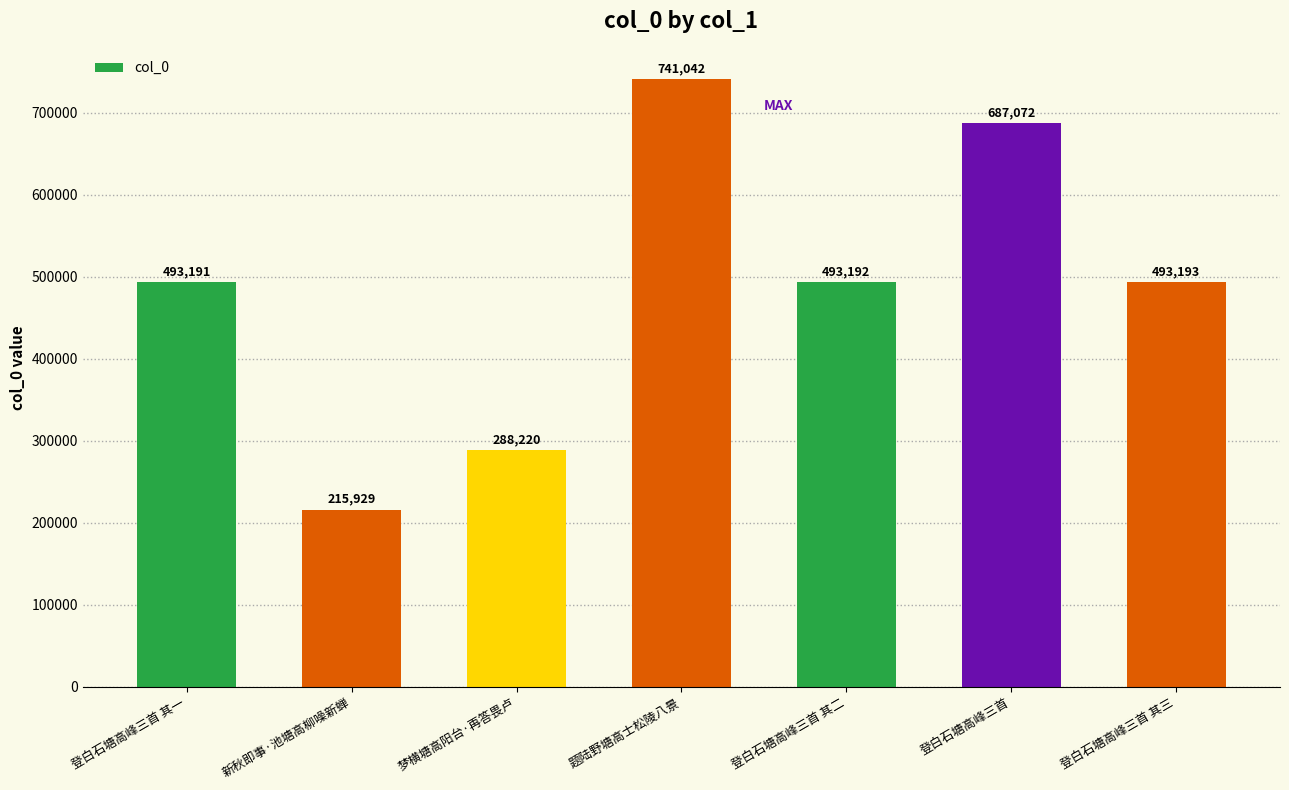

What is the label of the 4th bar from the left?

题陆野塘高士松陵八景